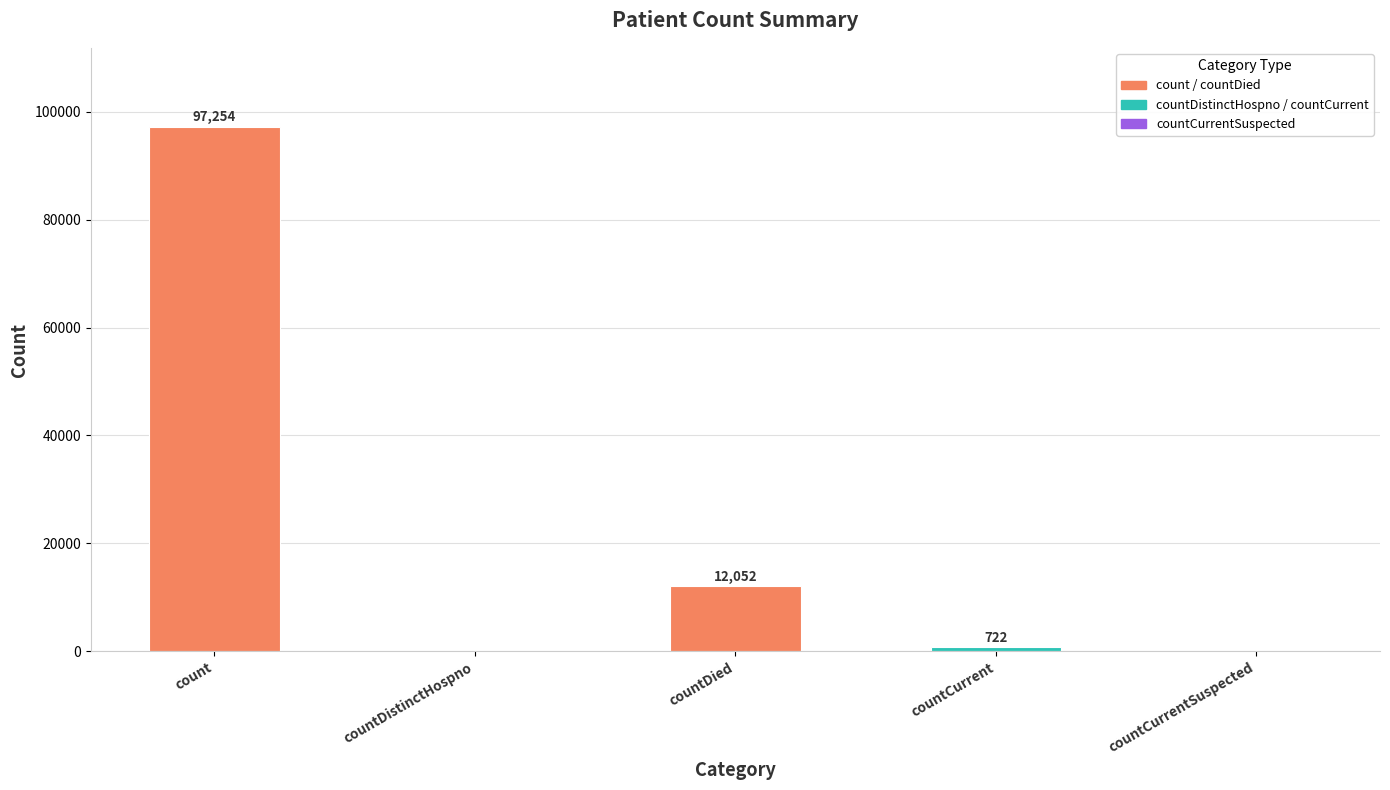

How many positive values are there?

3